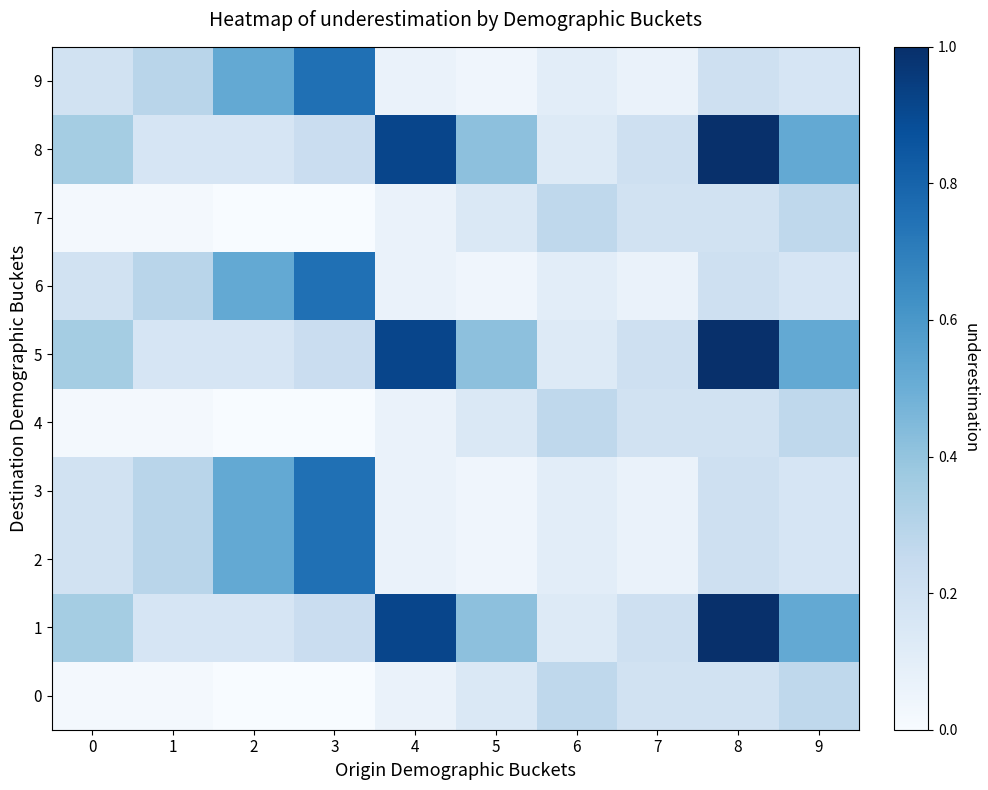

Which series has the largest range (max minus min)?

1